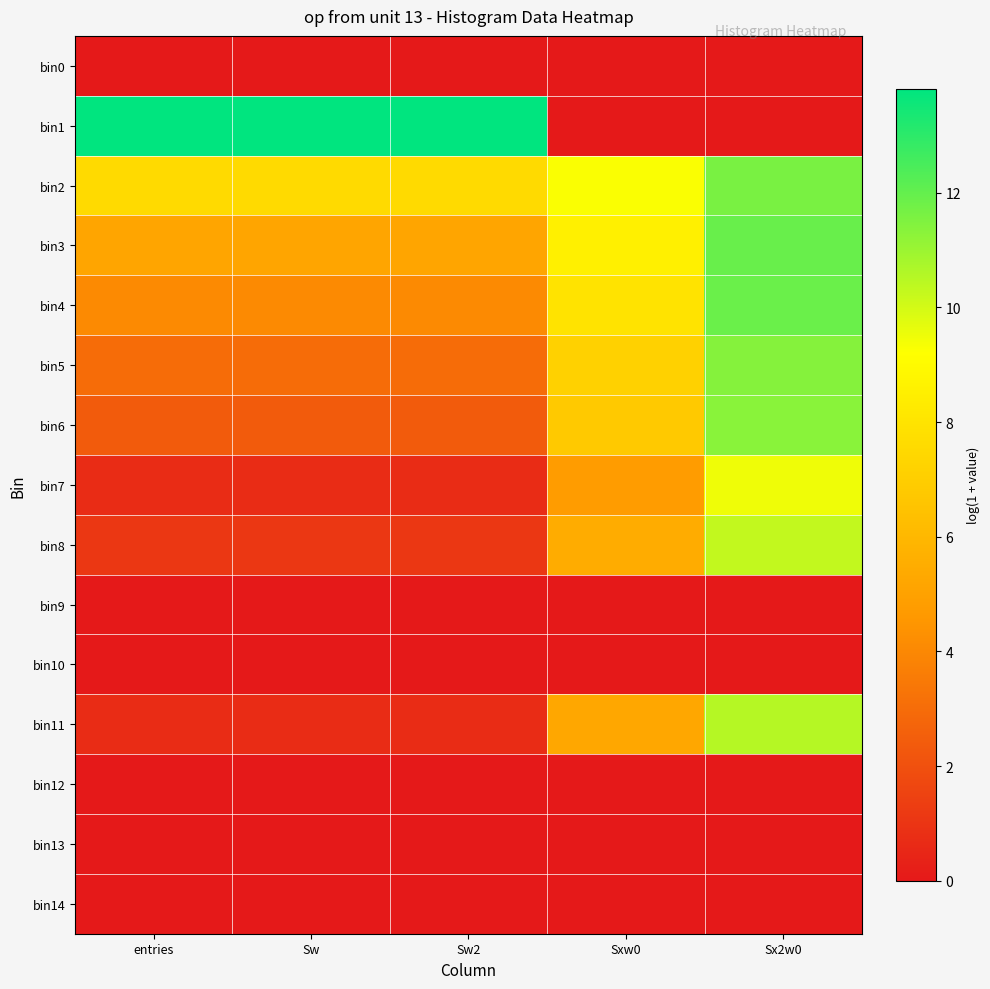

At which category is the sum across all series the highest?

Sx2w0